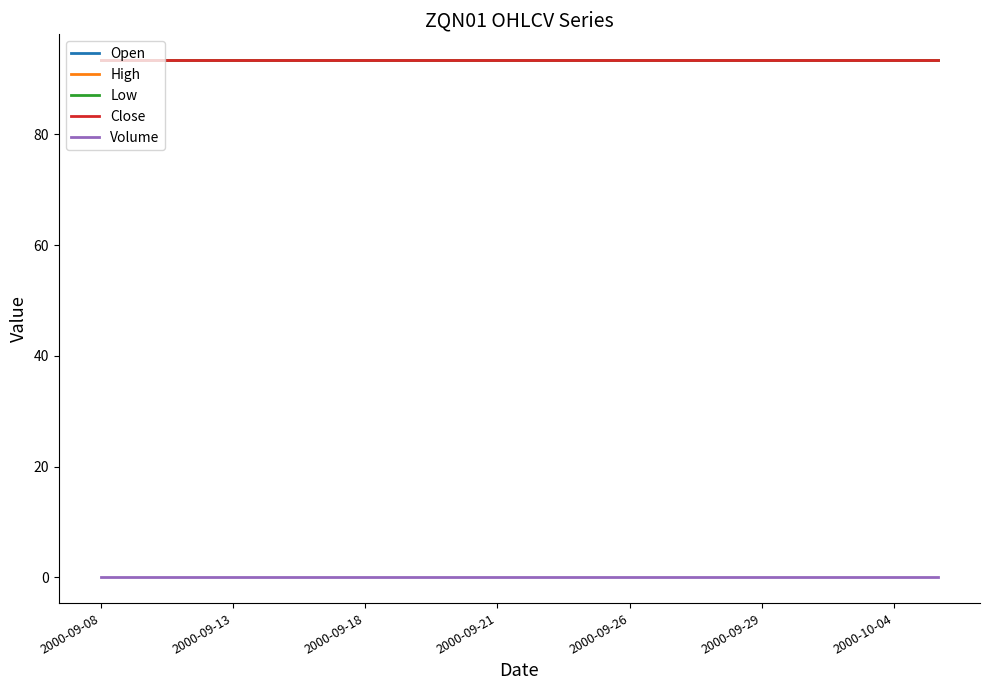

At which label is Close closest to 93?

2000-09-08